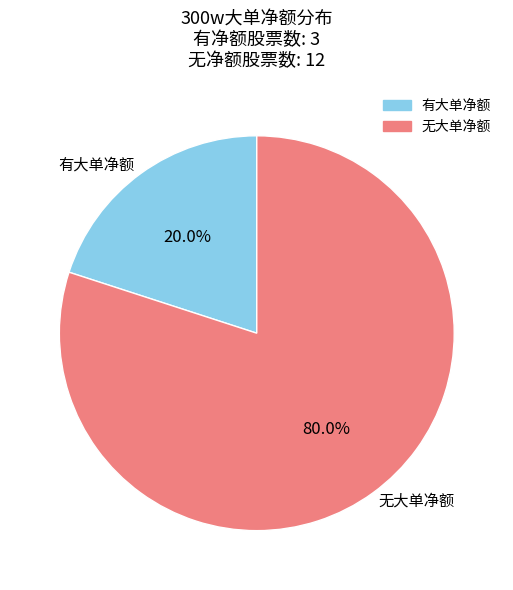

Does any single category account for the majority?

Yes